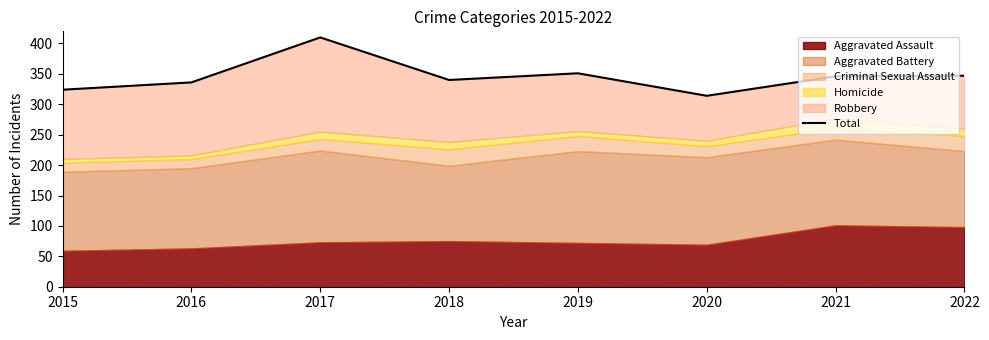

True or false: the data shows 410 at 2017.

True